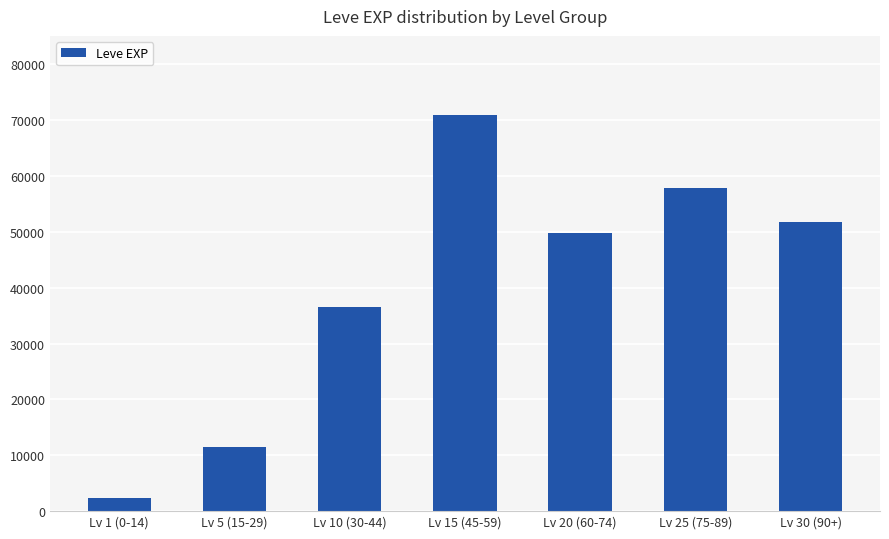

List the labels in order of value, largest first.

Lv 15 (45-59), Lv 25 (75-89), Lv 30 (90+), Lv 20 (60-74), Lv 10 (30-44), Lv 5 (15-29), Lv 1 (0-14)